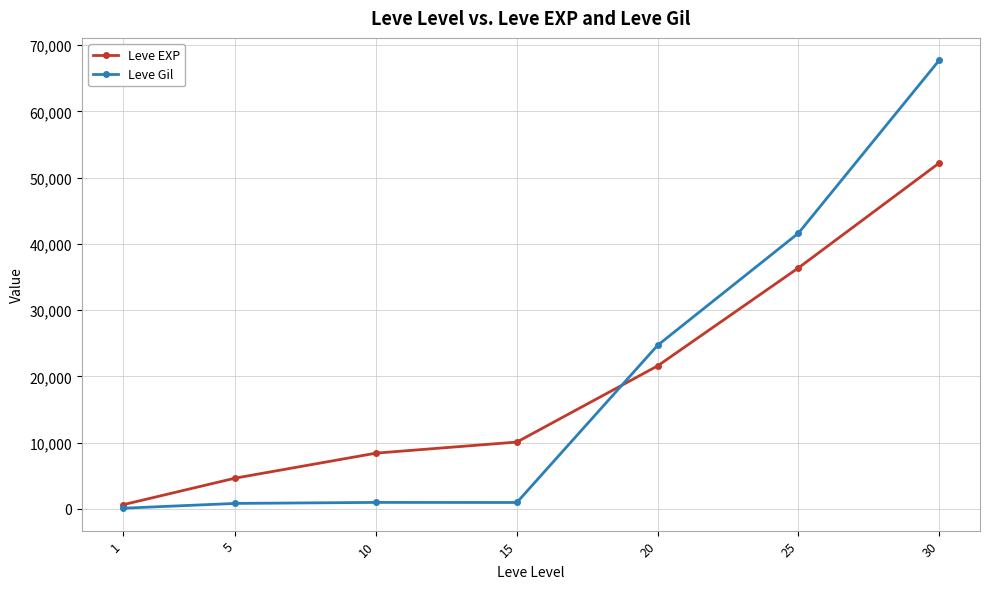

List the series in order of their peak value, lowest first.

Leve EXP, Leve Gil